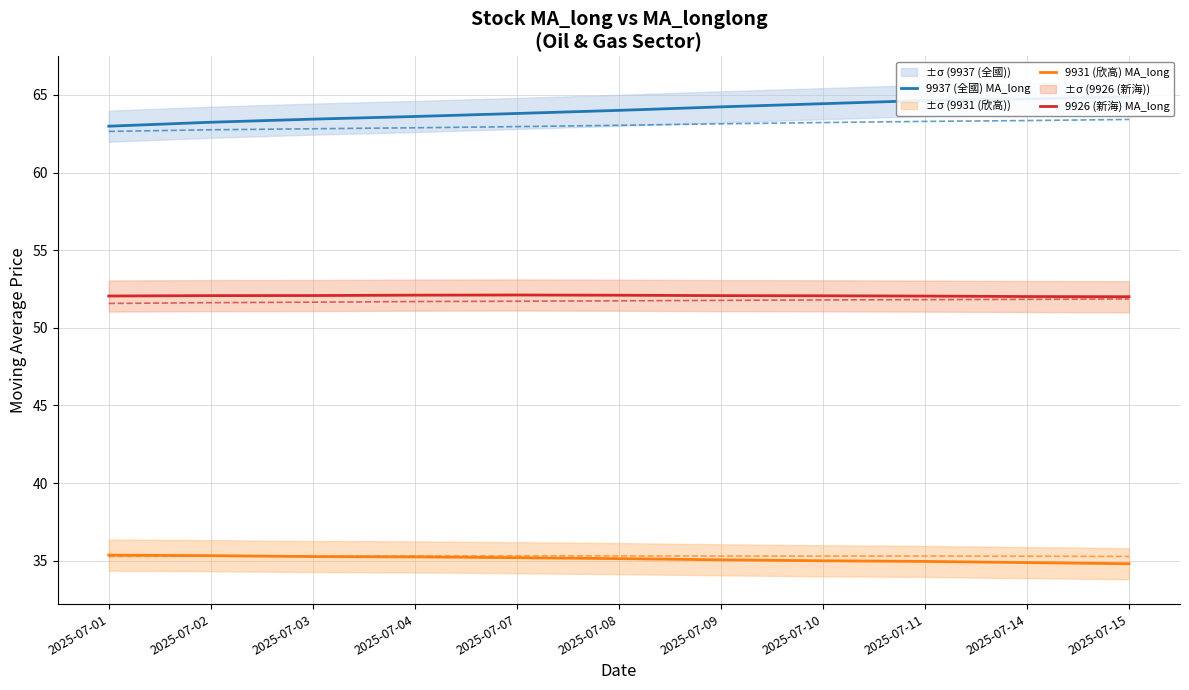

How many data points does each series have?

11